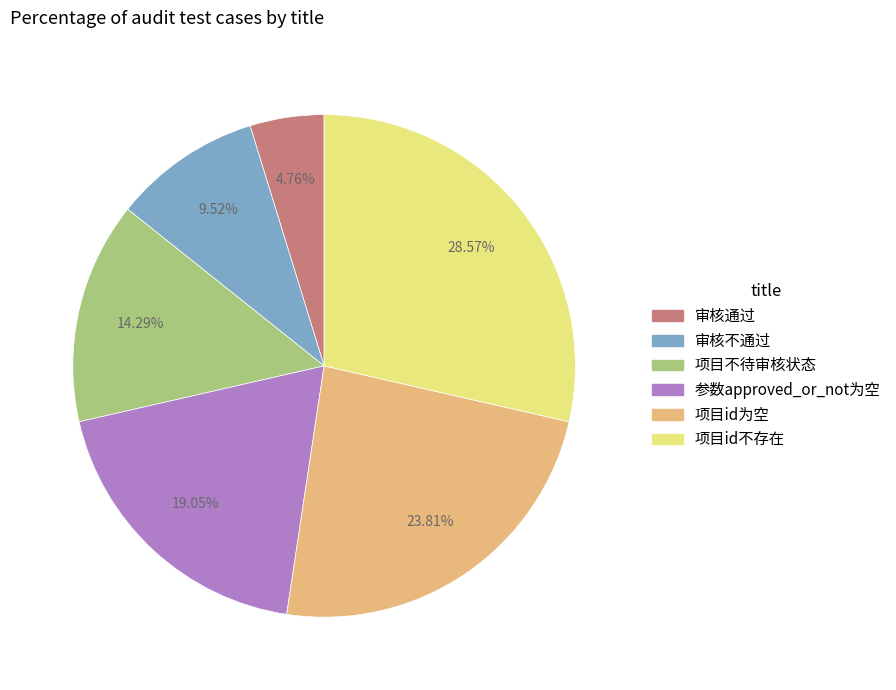

What is the ratio of the value at 项目不待审核状态 to the value at 审核不通过?

1.5